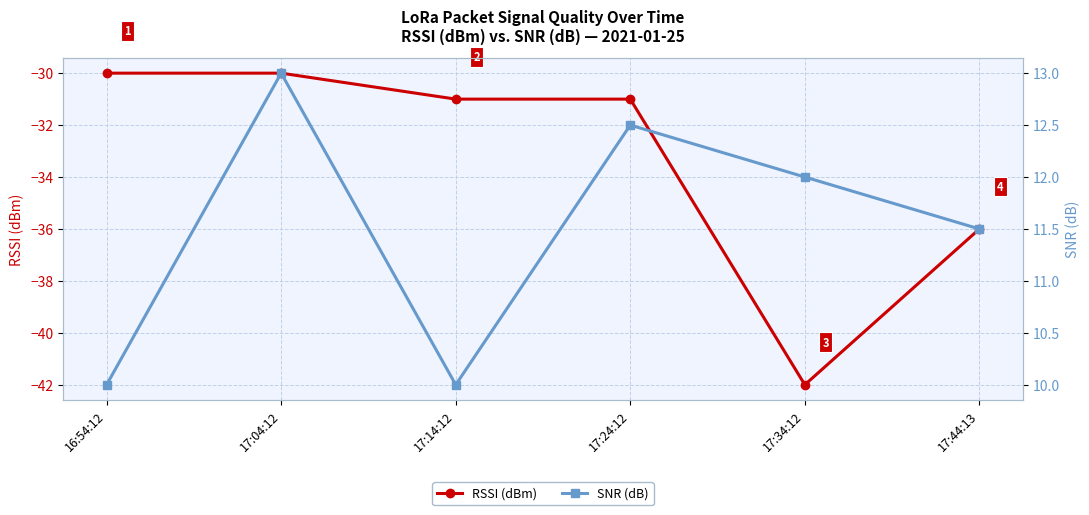

True or false: SNR (dB) has more than 0 points higher than both neighbors.

True